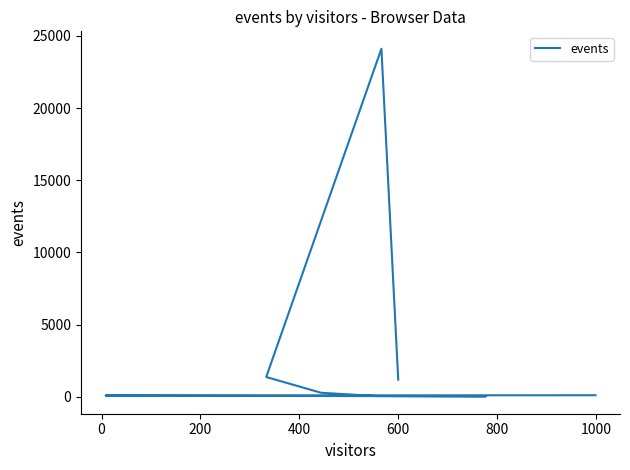

How many distinct data groups are displayed?

1